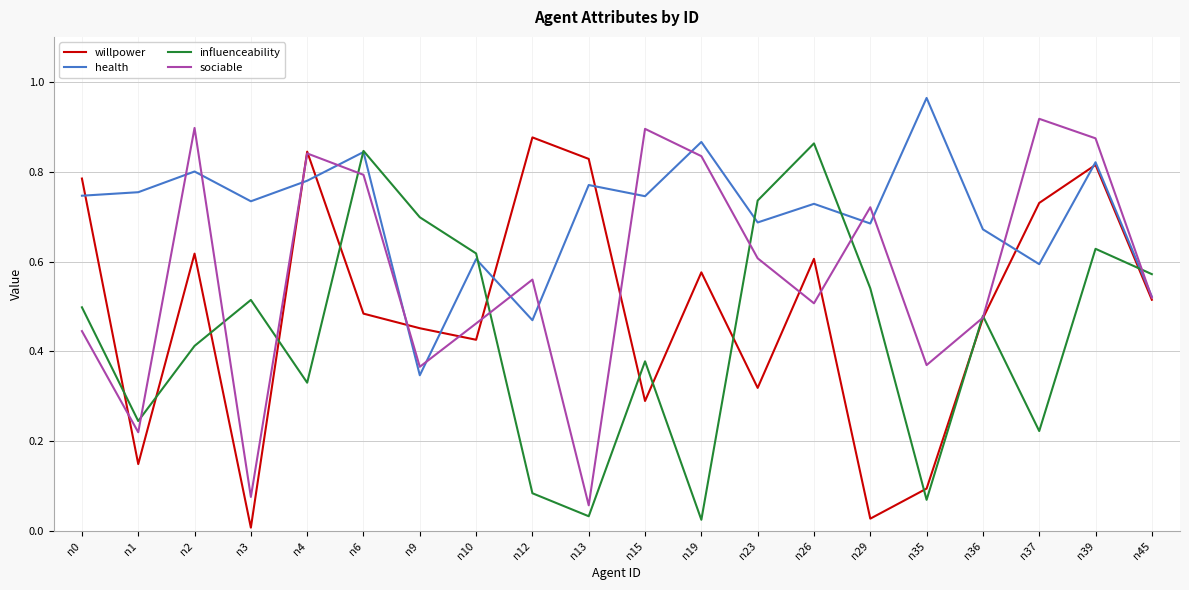

Rank the series by their average value, from highest to lowest.

health, sociable, willpower, influenceability